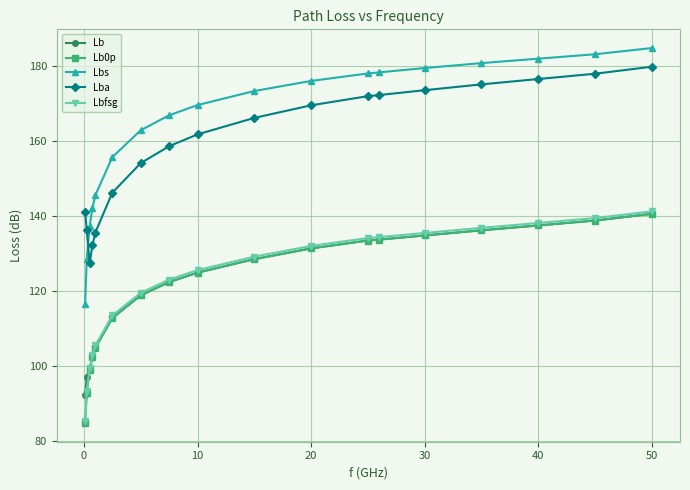

True or false: Lbs and Lb cross at least once.

False